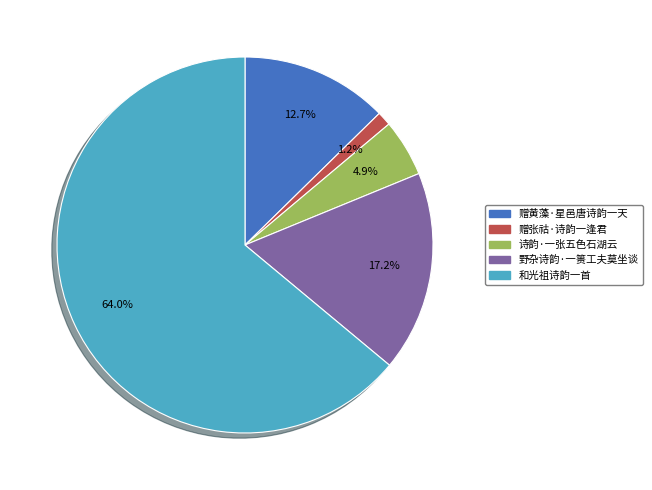

To the nearest percent, what is the difference between the 赠黄藻·星邑唐诗韵一天 and 诗韵·一张五色石湖云 slice percentages?

8%